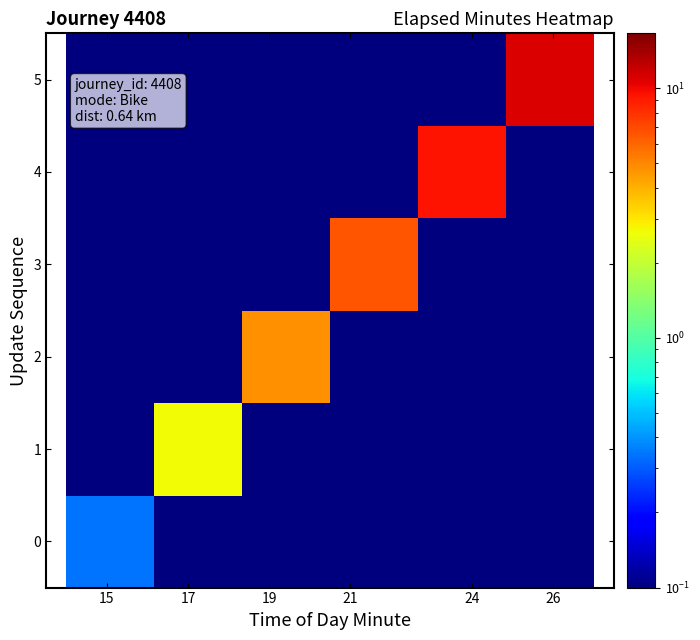

Which series has the widest spread of values?

5